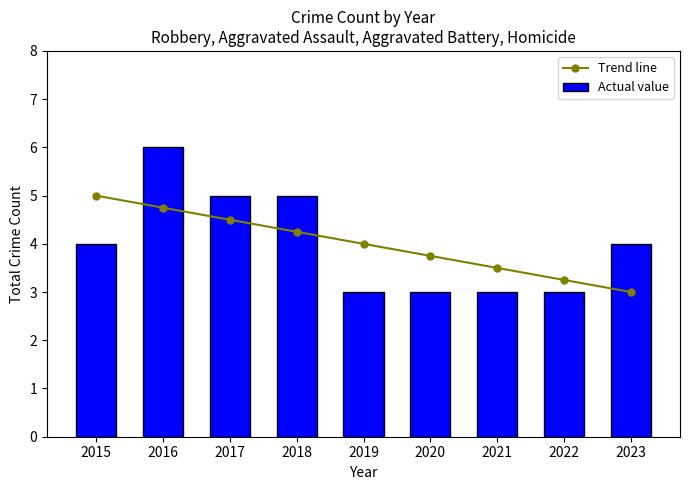

What is the difference between the highest and lowest values at 2020?

0.7